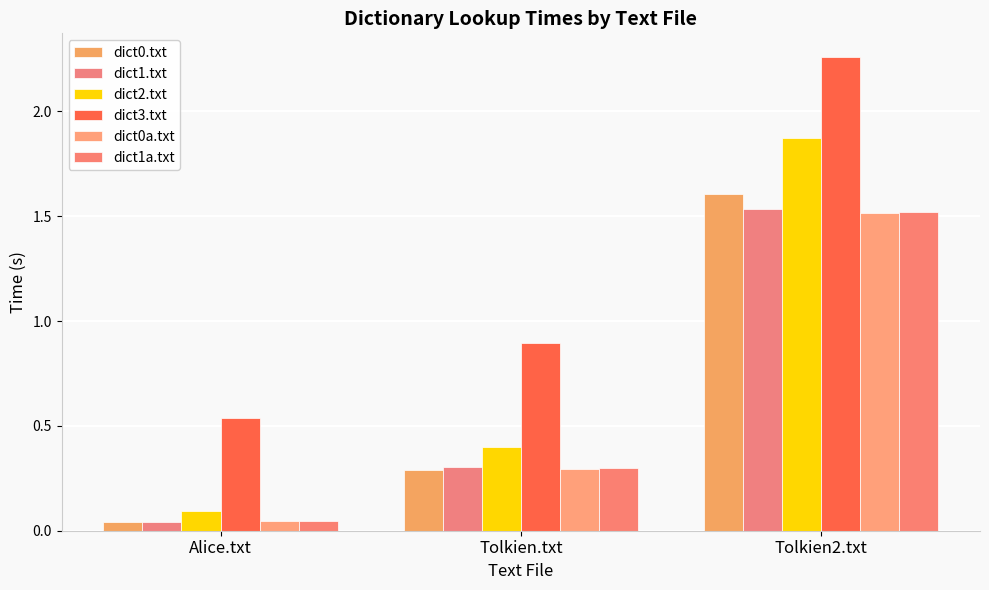

What is the sum of all dict1.txt values?

1.9